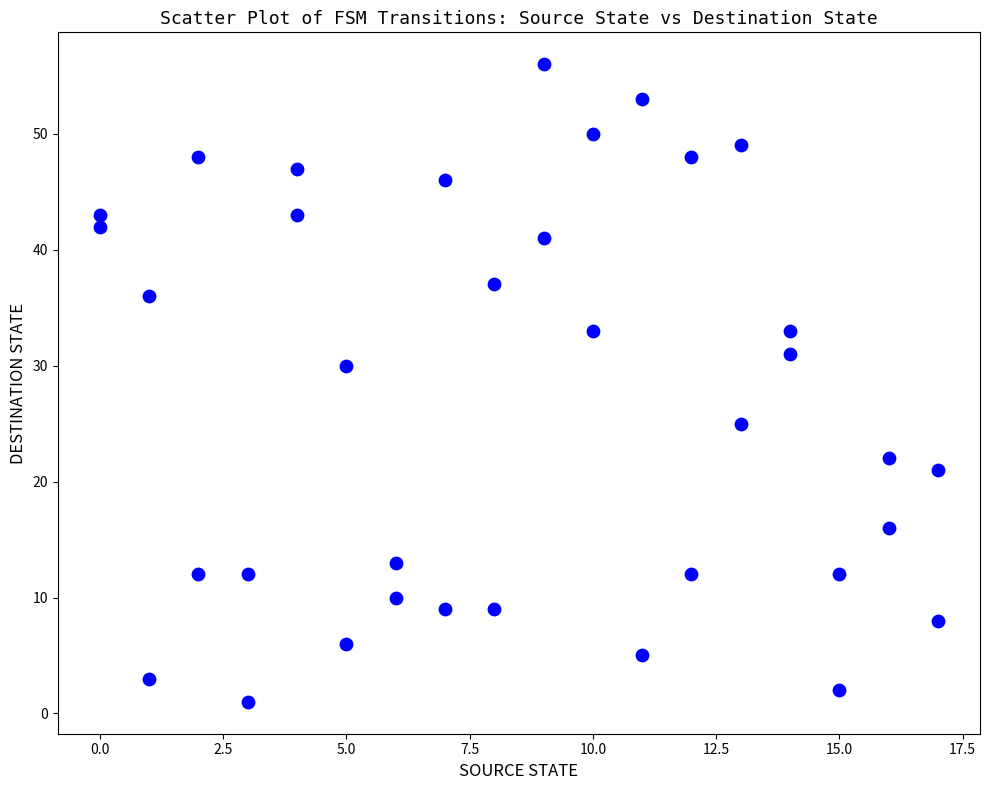

What is the range of X values (max minus min)?

17